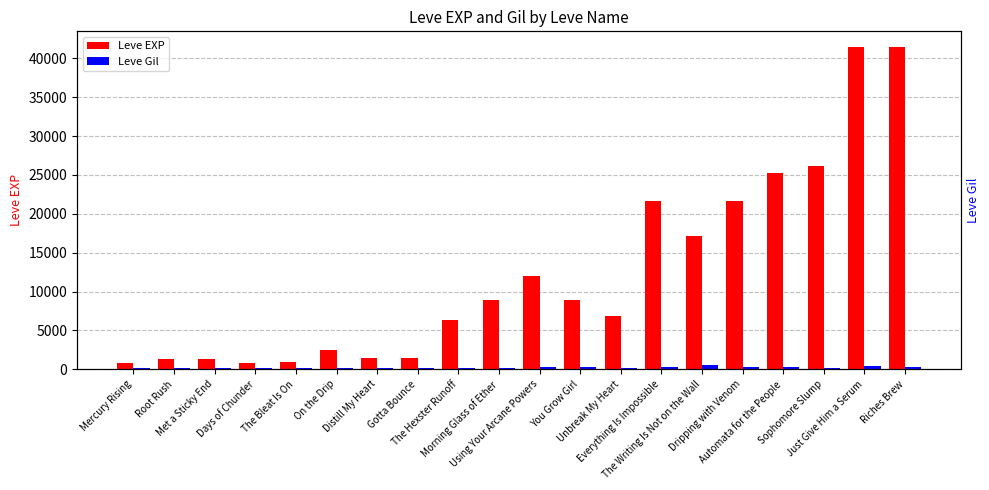

How many values in the Leve EXP series are below 8930?

10